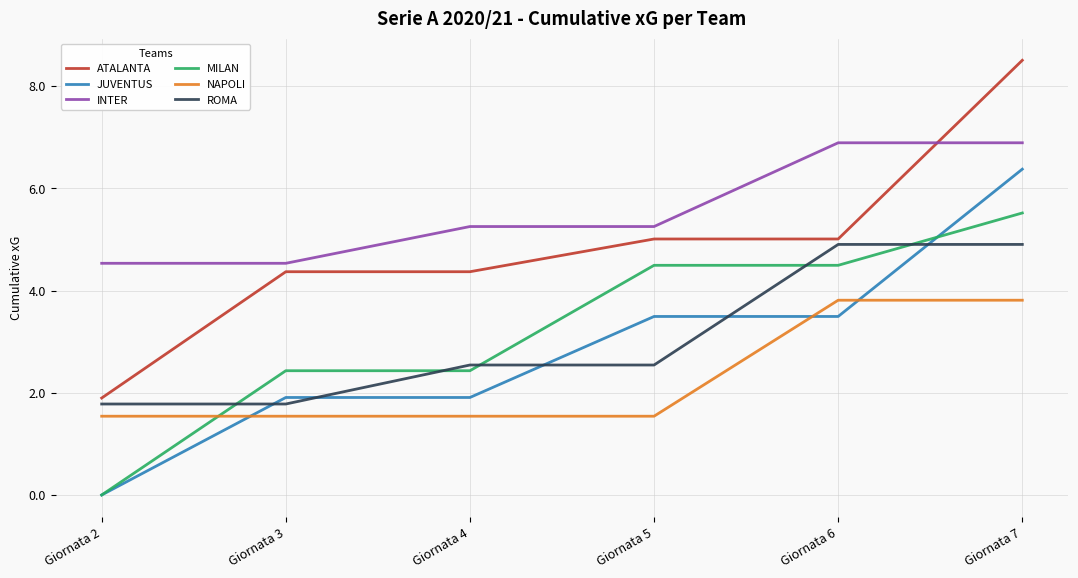

Which series has the largest total across all categories?

INTER